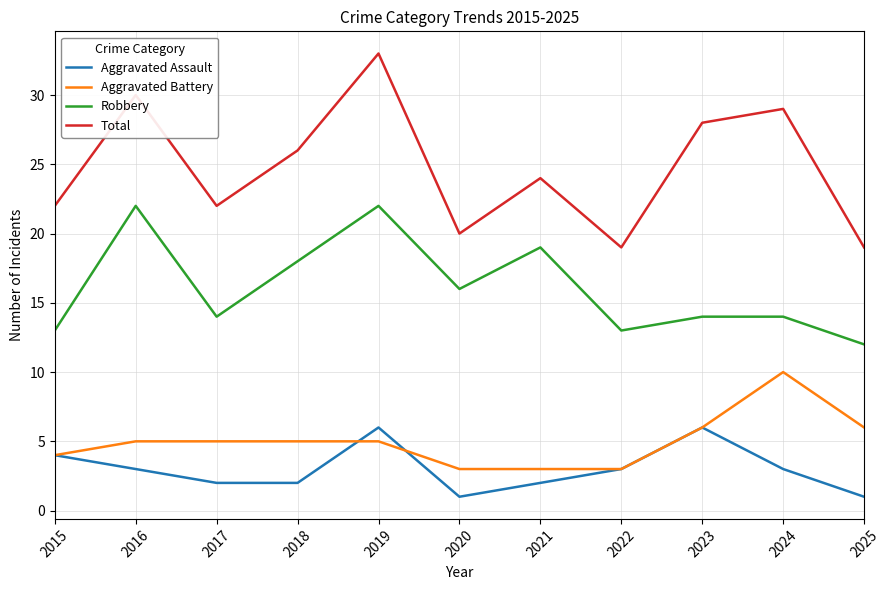

Reading right to left, list all the values displayed in this chart.

Aggravated Assault: 2025=1	2024=3	2023=6	2022=3	2021=2	2020=1	2019=6	2018=2	2017=2	2016=3	2015=4
Aggravated Battery: 2025=6	2024=10	2023=6	2022=3	2021=3	2020=3	2019=5	2018=5	2017=5	2016=5	2015=4
Robbery: 2025=12	2024=14	2023=14	2022=13	2021=19	2020=16	2019=22	2018=18	2017=14	2016=22	2015=13
Total: 2025=19	2024=29	2023=28	2022=19	2021=24	2020=20	2019=33	2018=26	2017=22	2016=30	2015=22